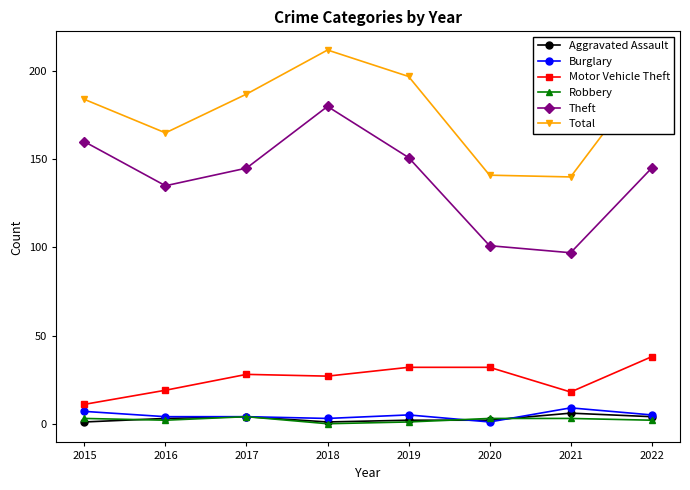

Where is Theft nearest to the value 138?

2016